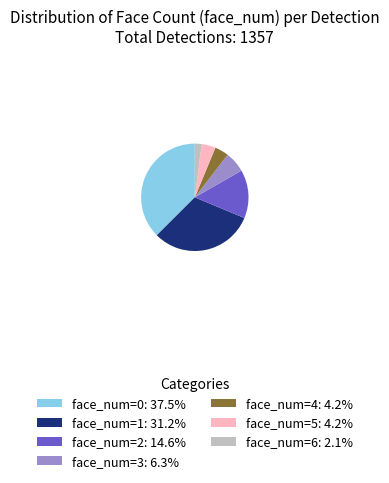

Combined, do face_num=3: 6.3% and face_num=0: 37.5% account for over 50%?

No